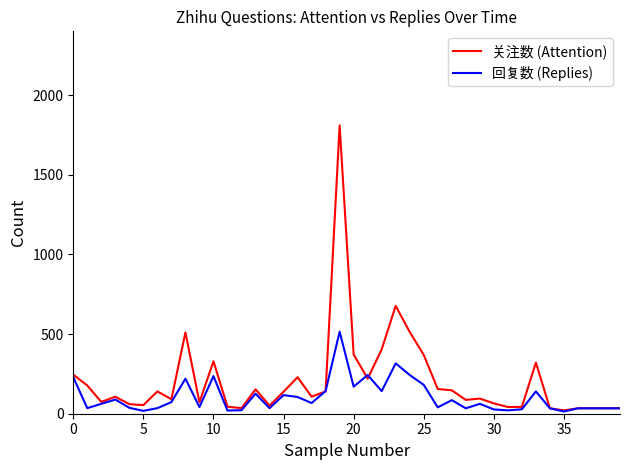

List the series in order of their peak value, highest first.

关注数 (Attention), 回复数 (Replies)